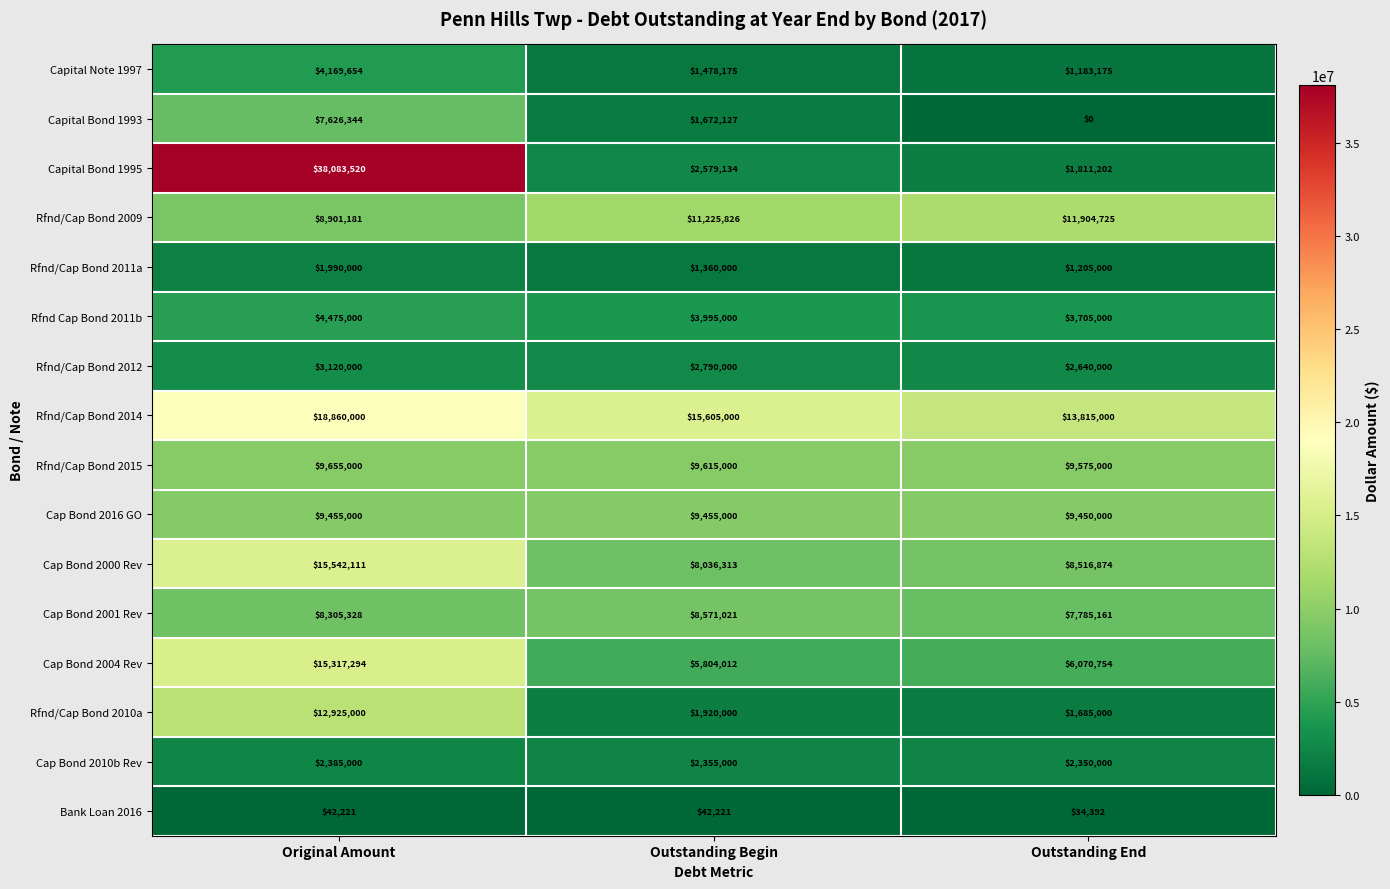

What is the lowest value of the Cap Bond 2010b Rev series?

2350000